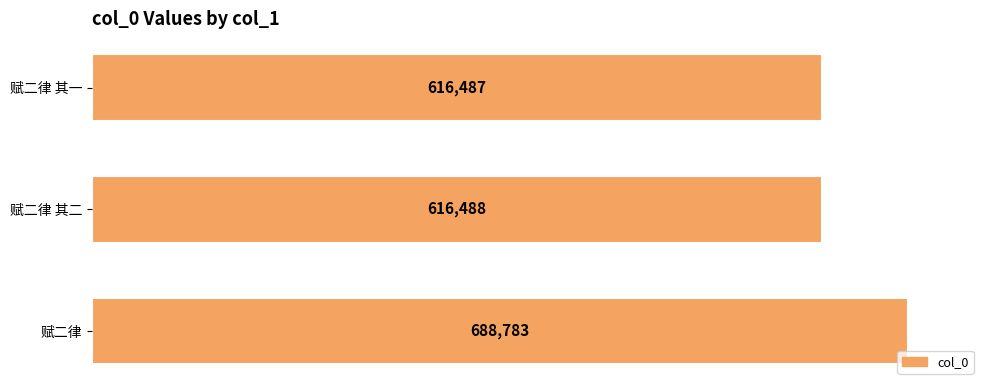

True or false: the data shows 688783 at 赋二律.

True